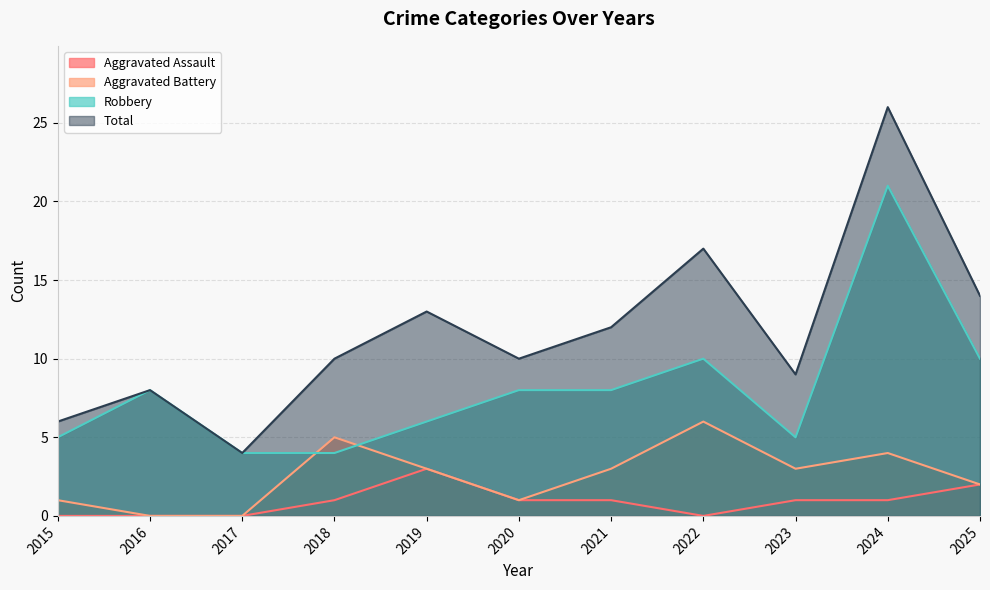

List the series in order of their peak value, highest first.

Total, Robbery, Aggravated Battery, Aggravated Assault